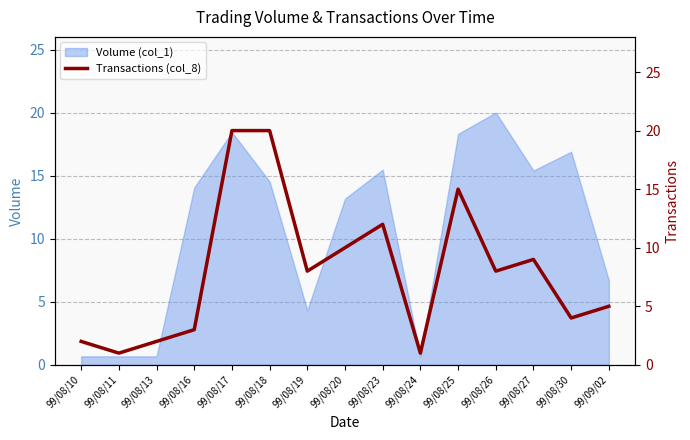

True or false: there are more than 0 points higher than both neighbors.

True